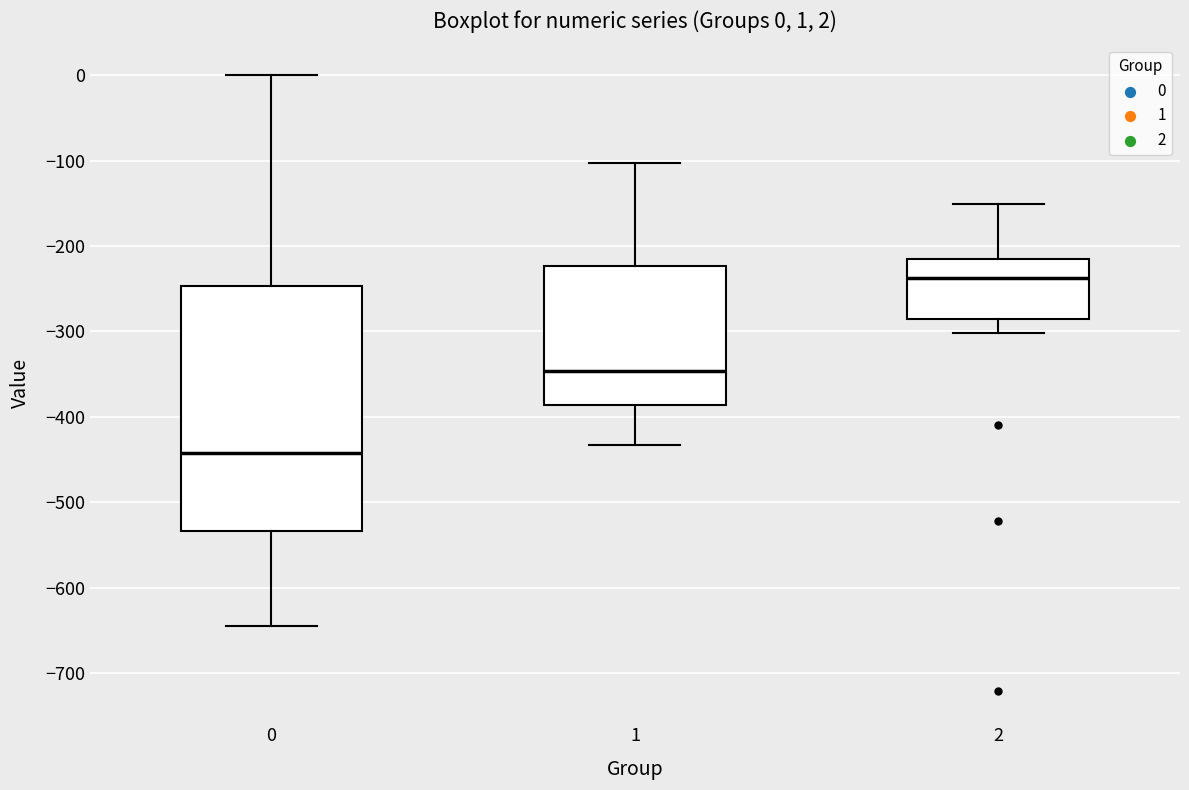

Which box is the tallest, from its lower edge to its upper edge?

0